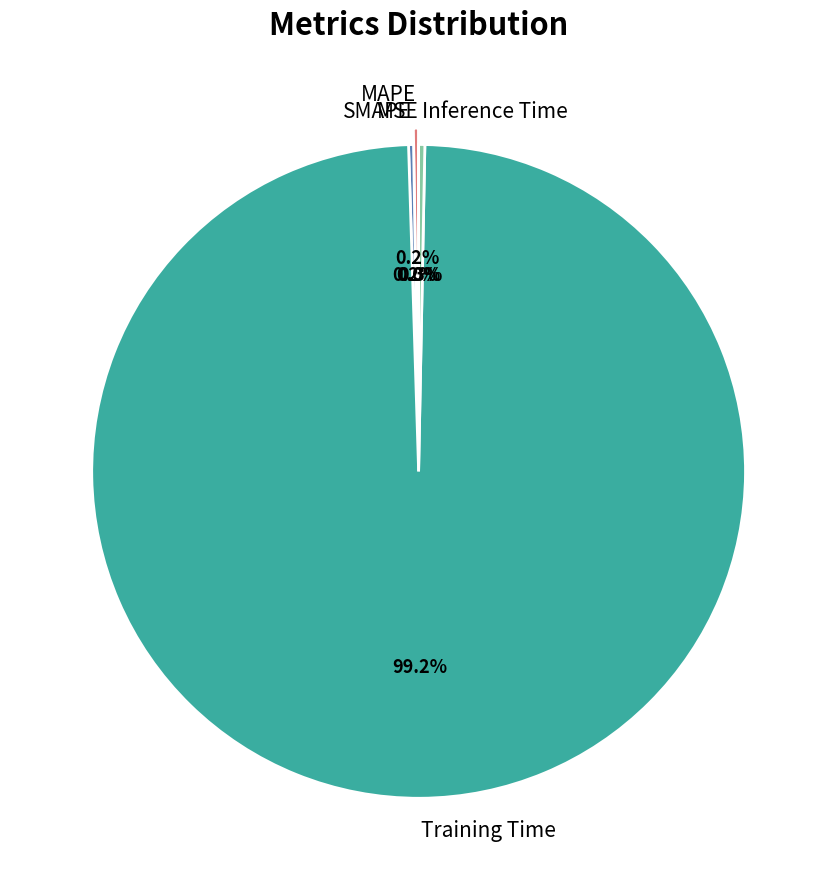

Which slice represents more than half of the pie?

Training Time